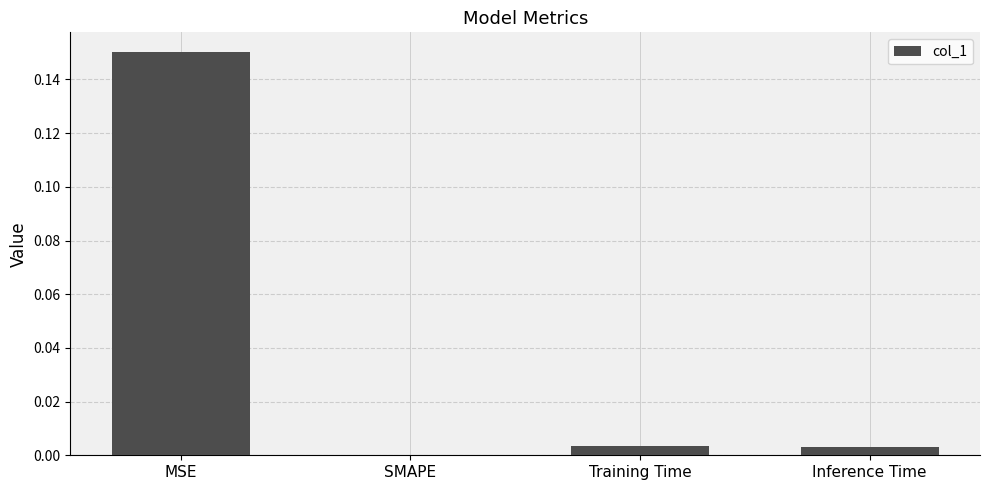

Which has a higher value, Training Time or MSE?

MSE